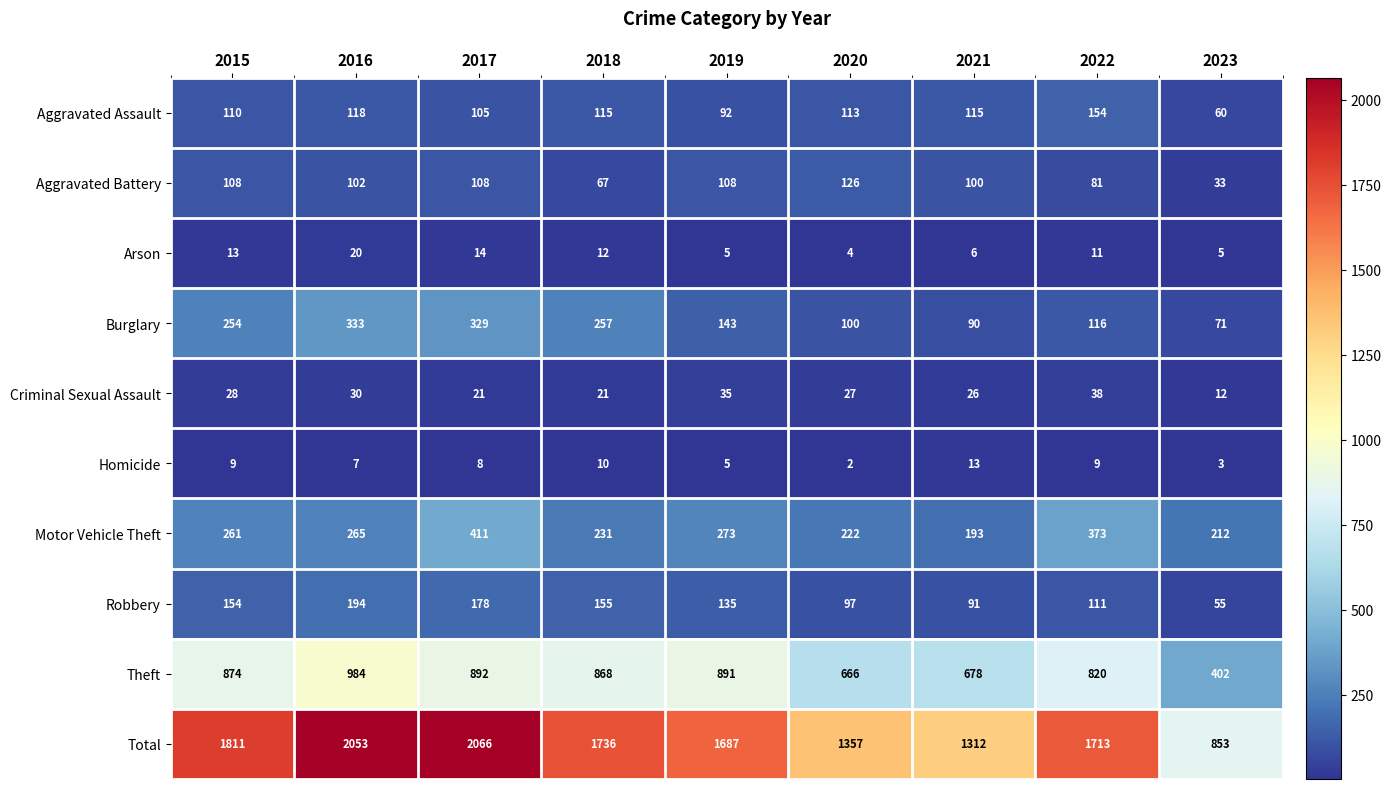

At which label is Robbery closest to 124?

2019